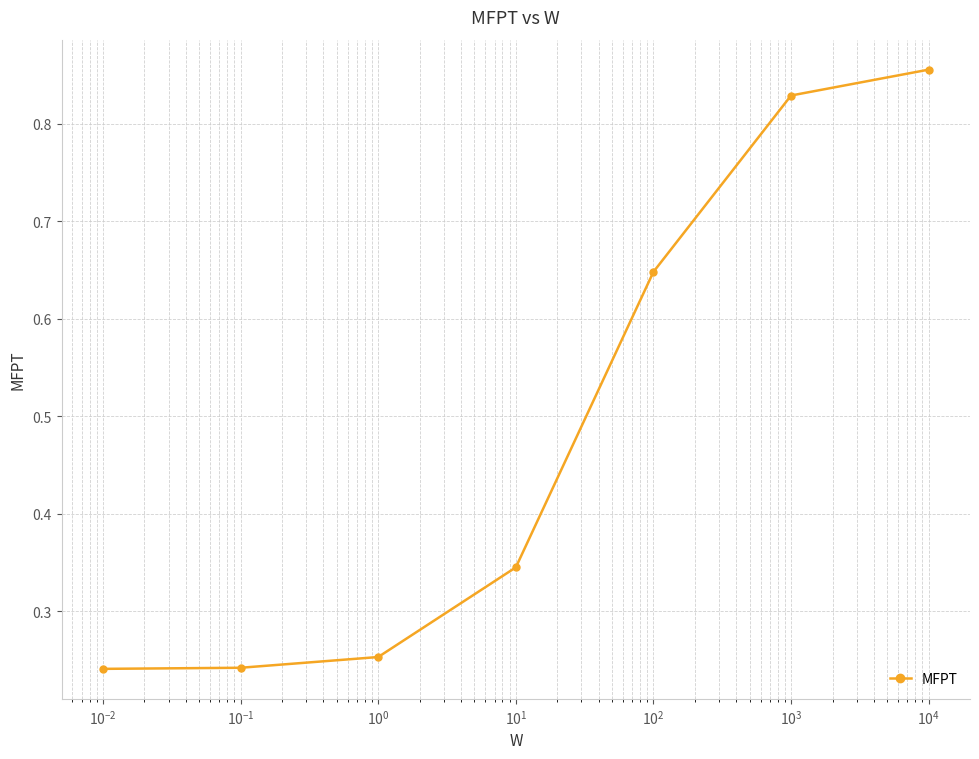

True or false: the data has more than 1 interior local peaks.

False